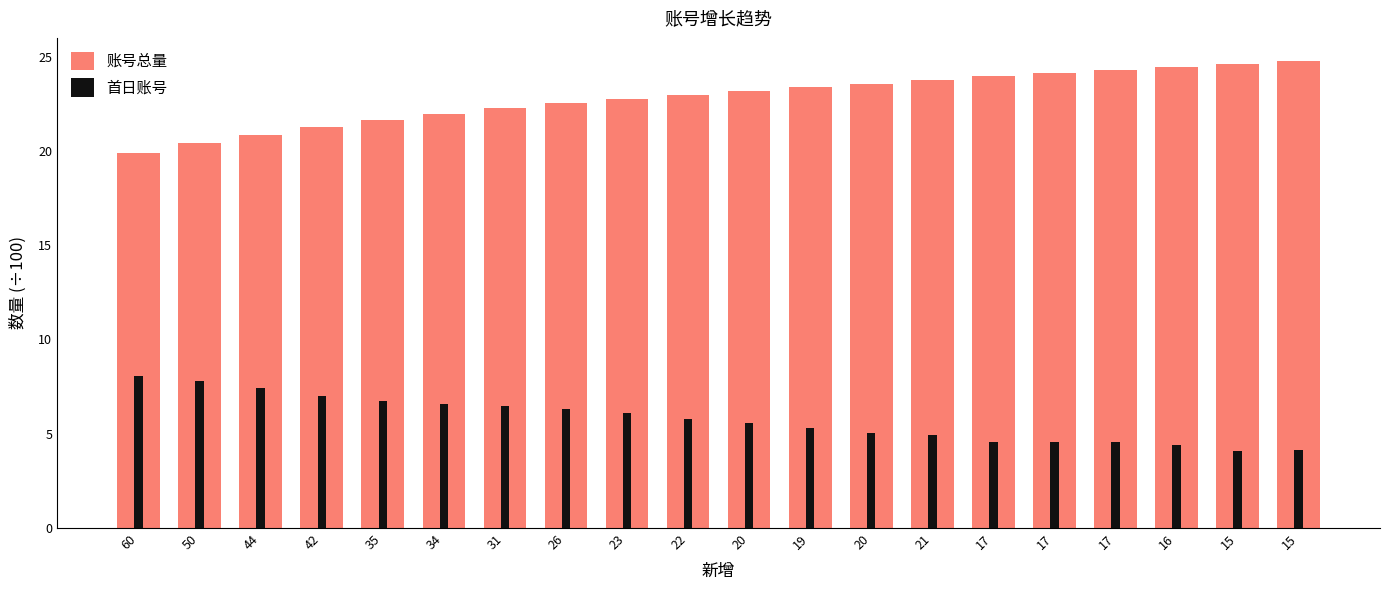

What is the difference between the 账号总量 values at 42 and 17?

2.7